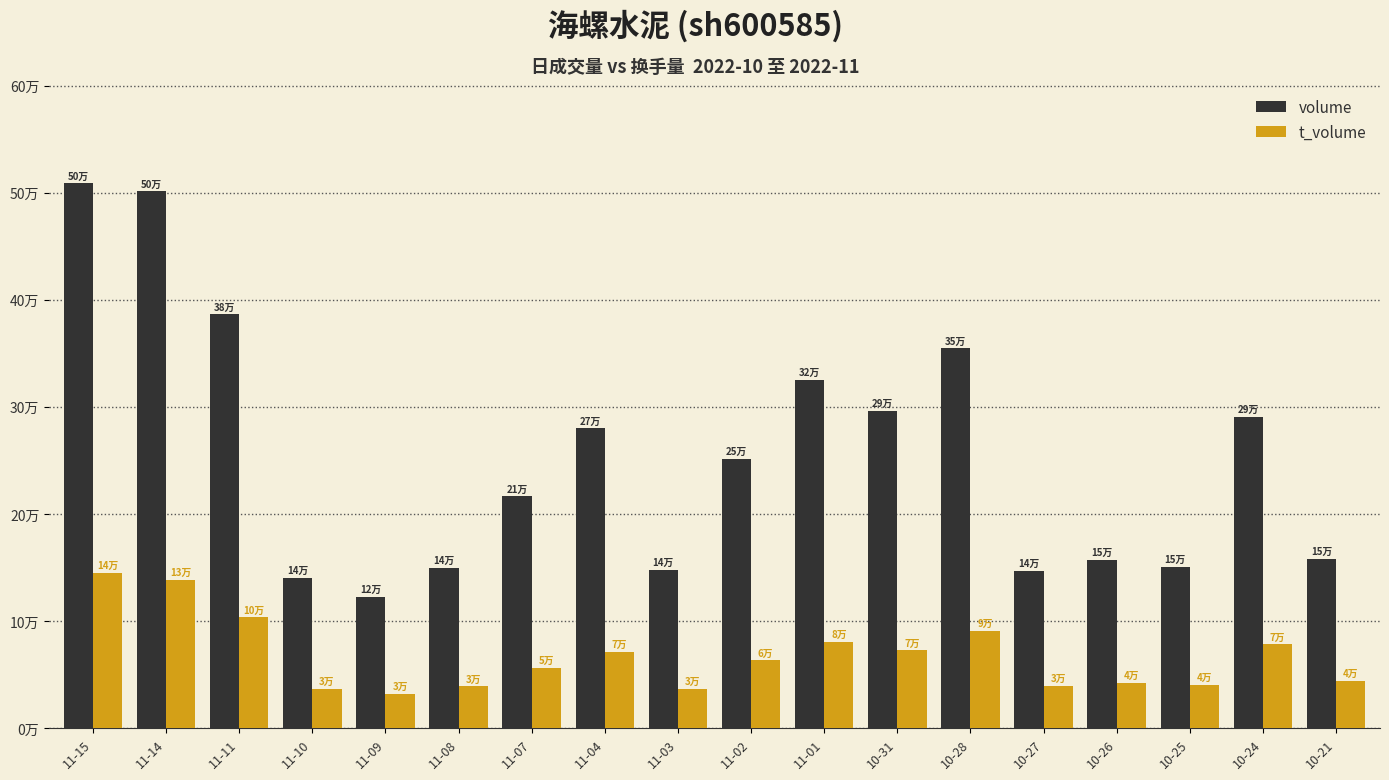

At 11-07, list the series in order from smallest to largest.

t_volume, volume